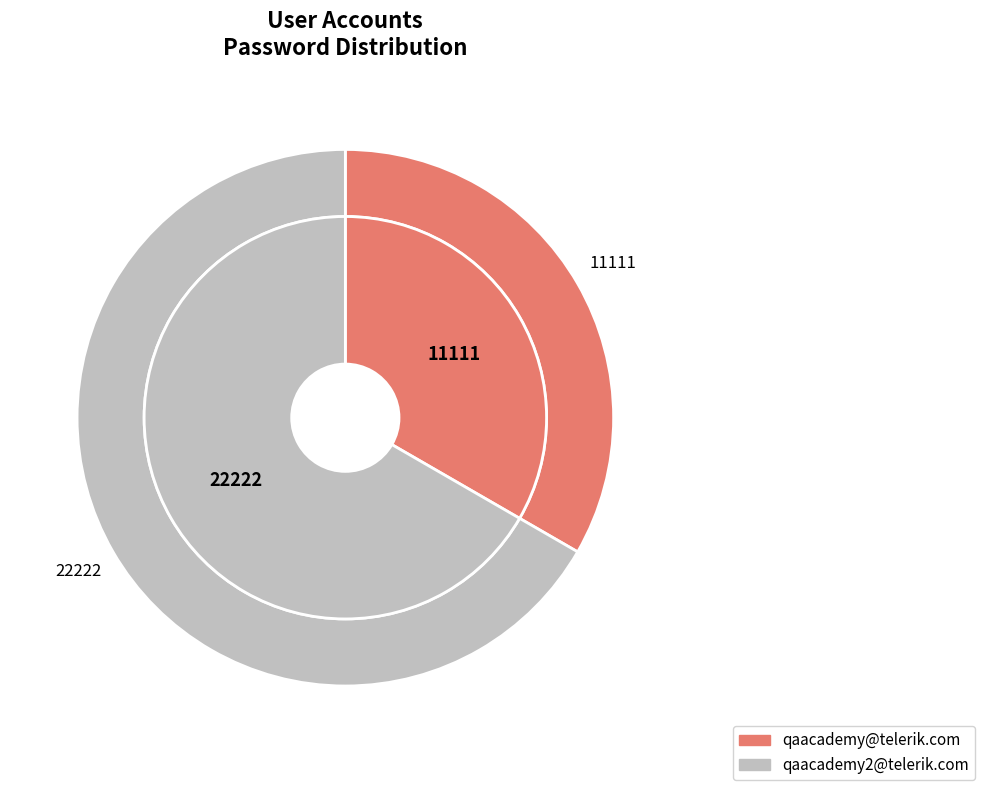

What percentage is the qaacademy2@telerik.com slice, to the nearest percent?

67%